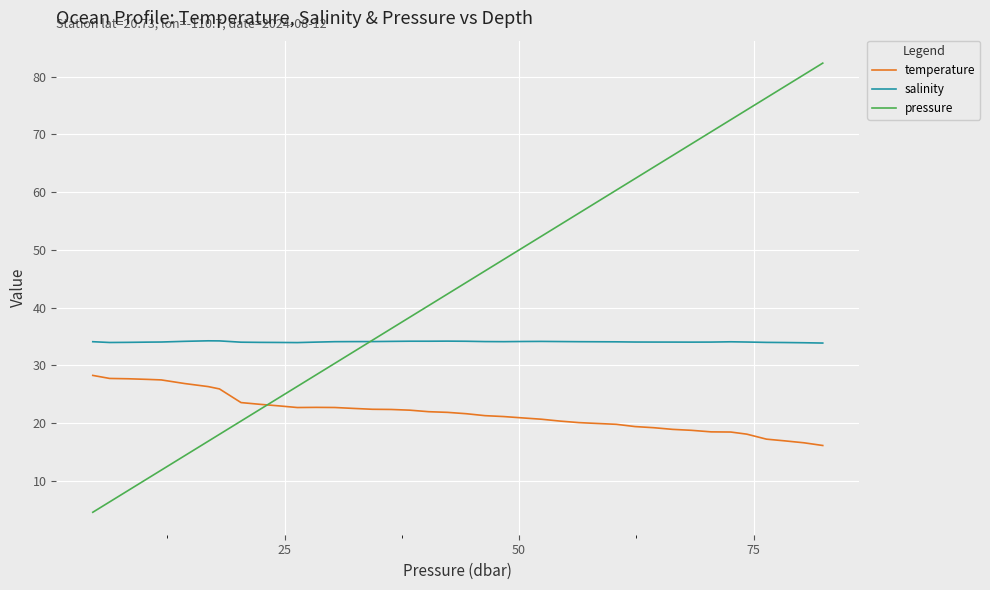

True or false: pressure has more than 0 interior local peaks.

False